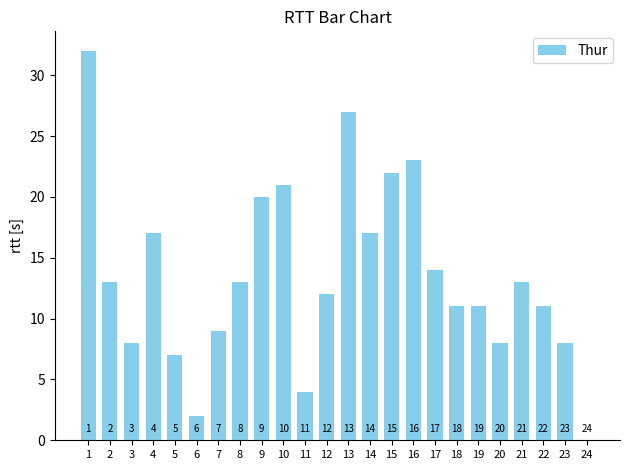

Is it true that the value at 13 is 9?

False